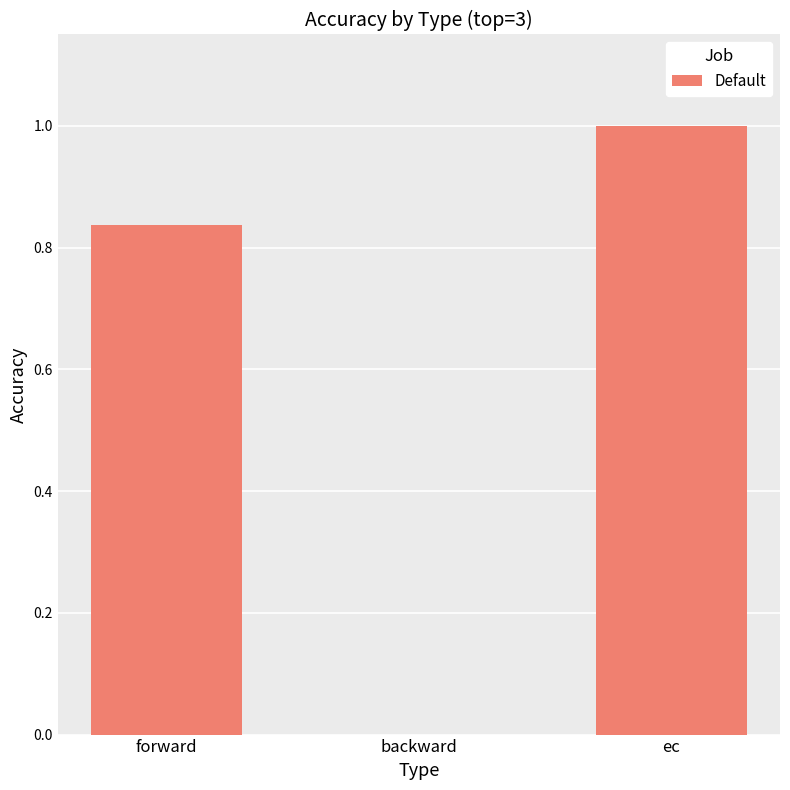

The chart shows a value of 1.4 at ec. True or false?

False